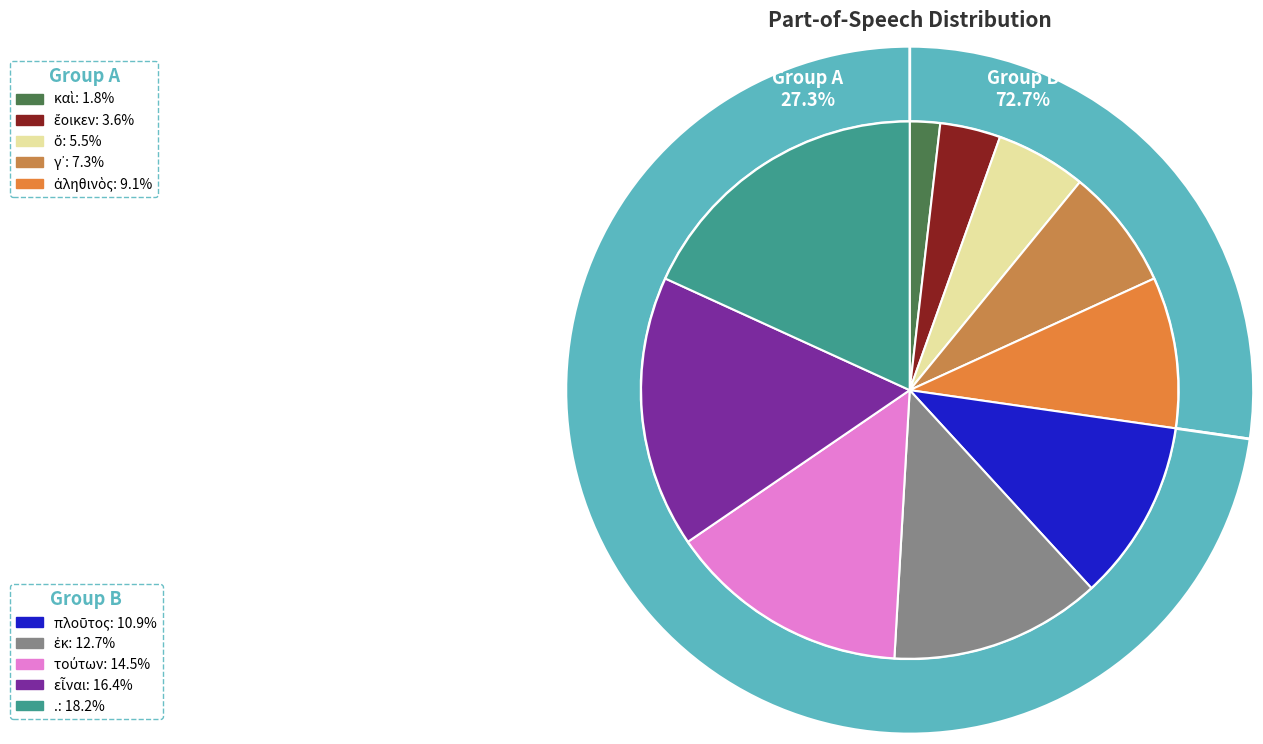

Which has a higher value, ὅ or εἶναι?

εἶναι